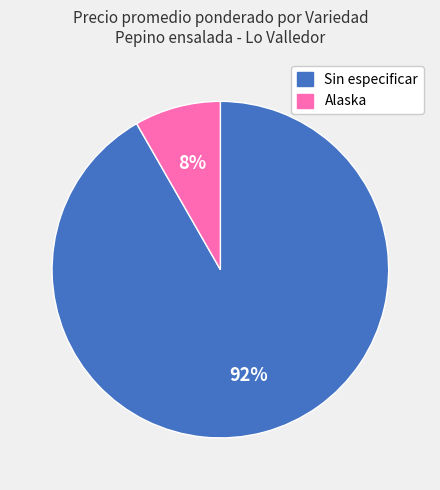

What percentage is the Sin especificar slice, to the nearest percent?

92%